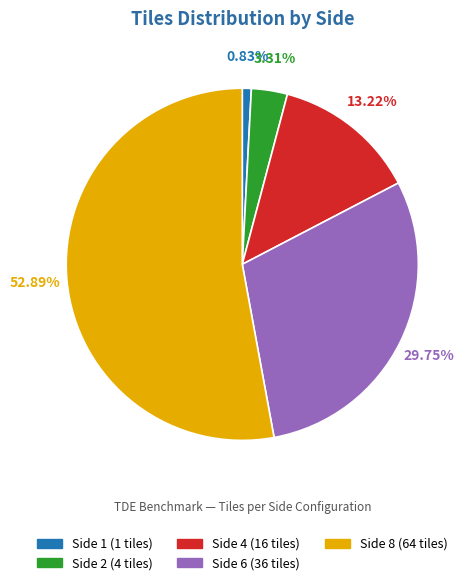

How many segments does this pie chart have?

5